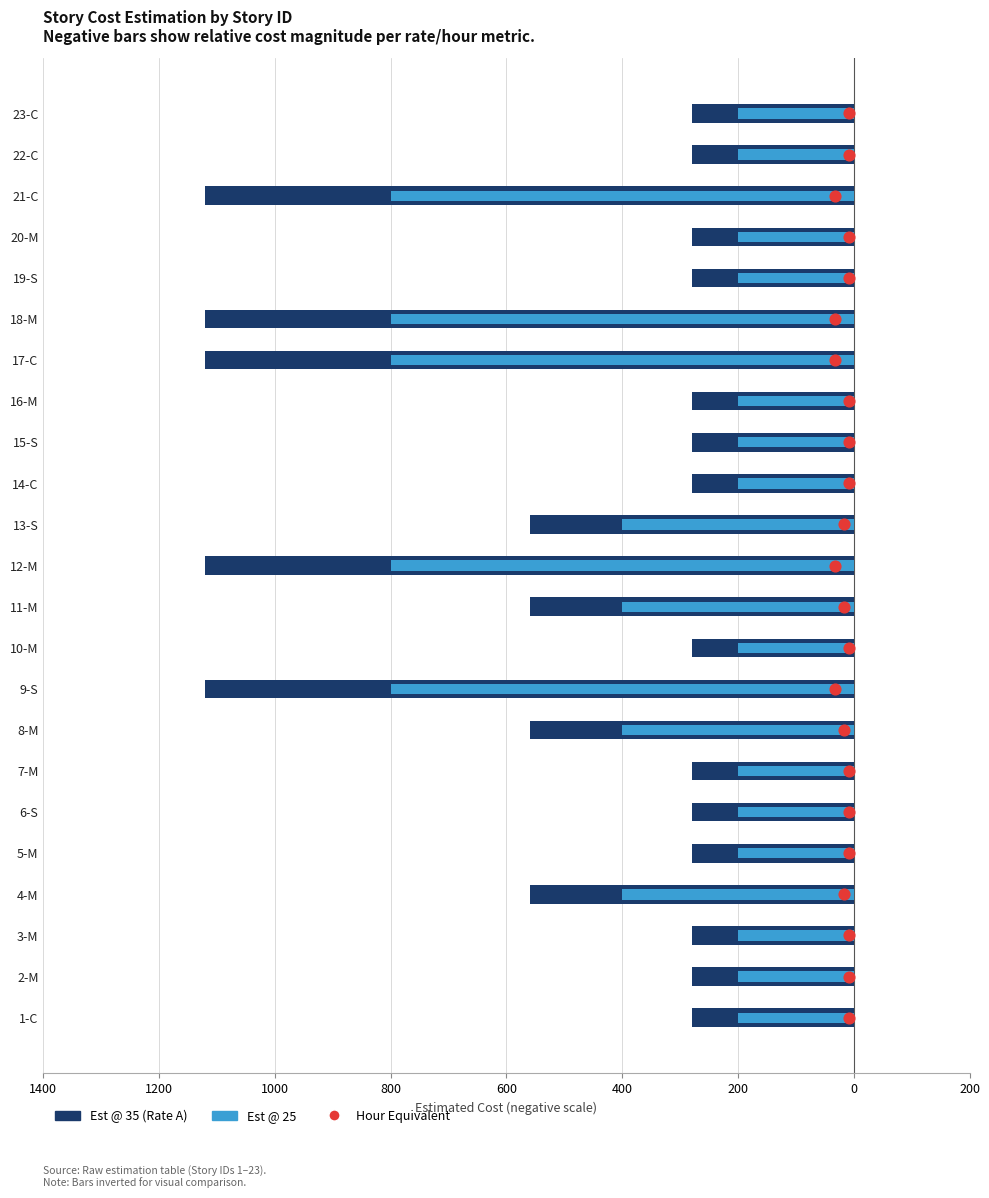

What is the total value across all series at 1000?

-478